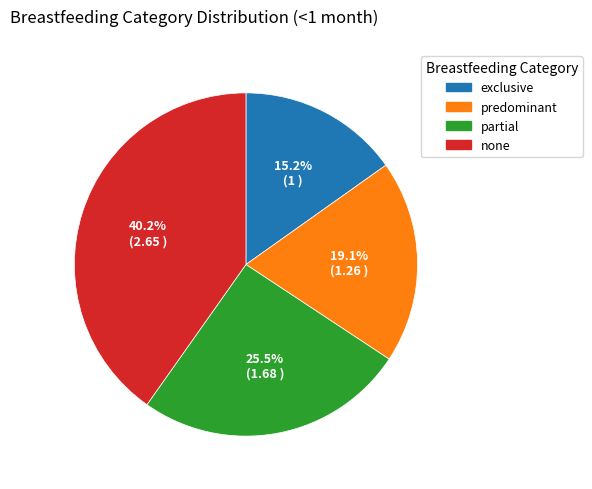

Is the sum of none and partial greater than half?

Yes